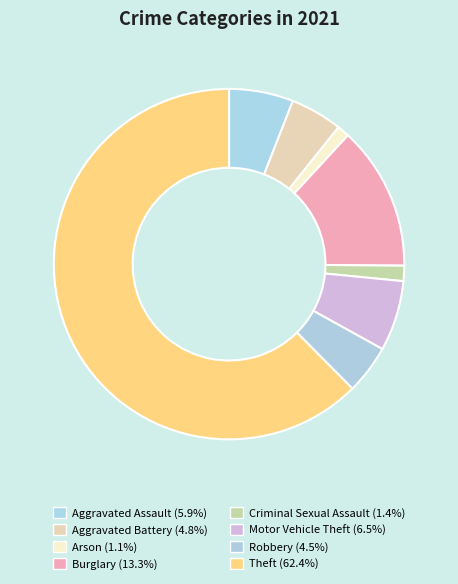

Count the number of slices in the pie.

8